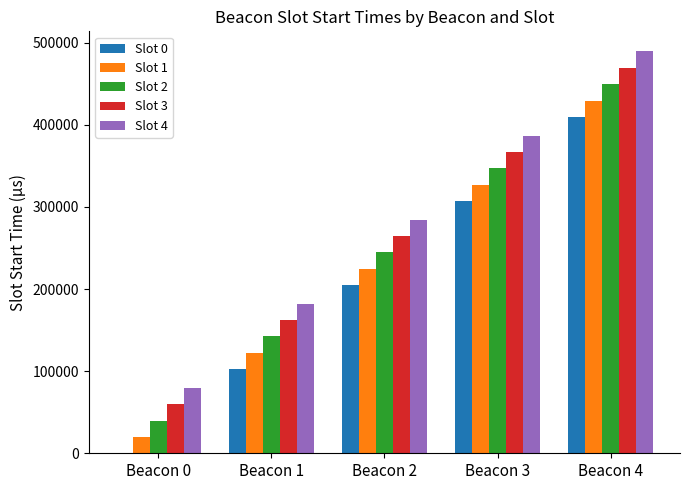

At which category is the sum across all series the highest?

Beacon 4